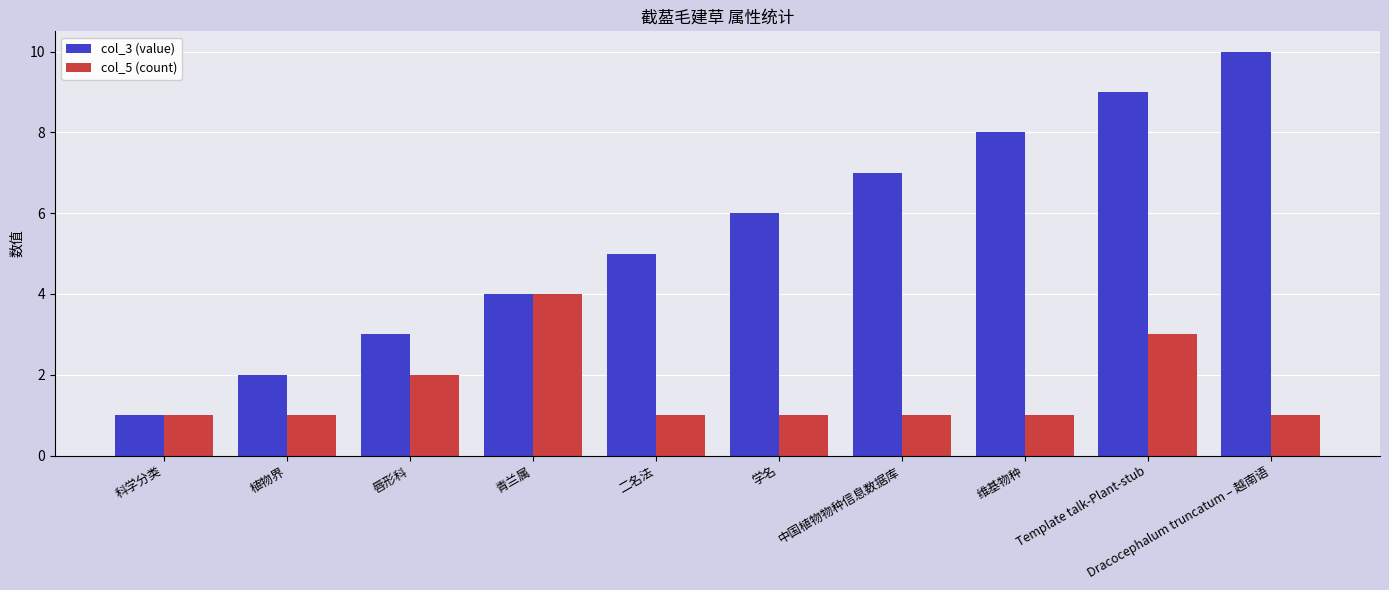

What is the total value across all series at 中国植物物种信息数据库?

8